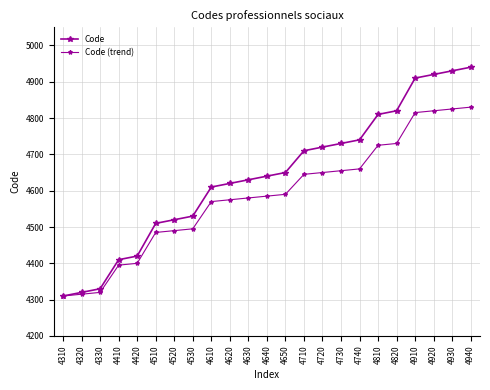

Count the number of categories in the chart.

23